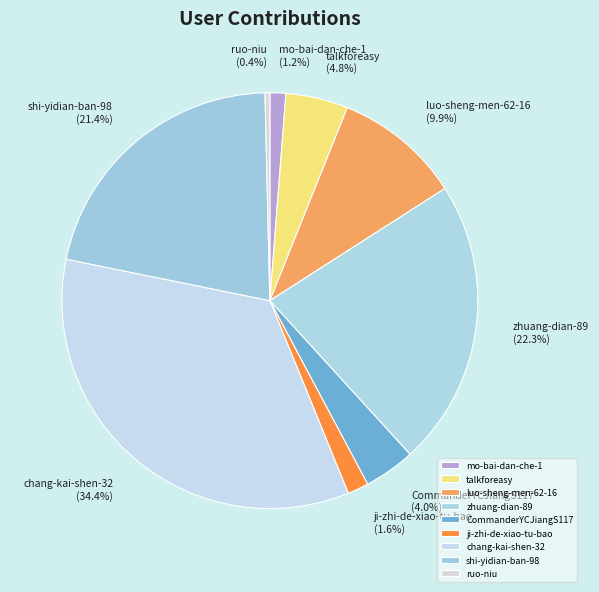

What is the largest slice in the pie chart?

chang-kai-shen-32